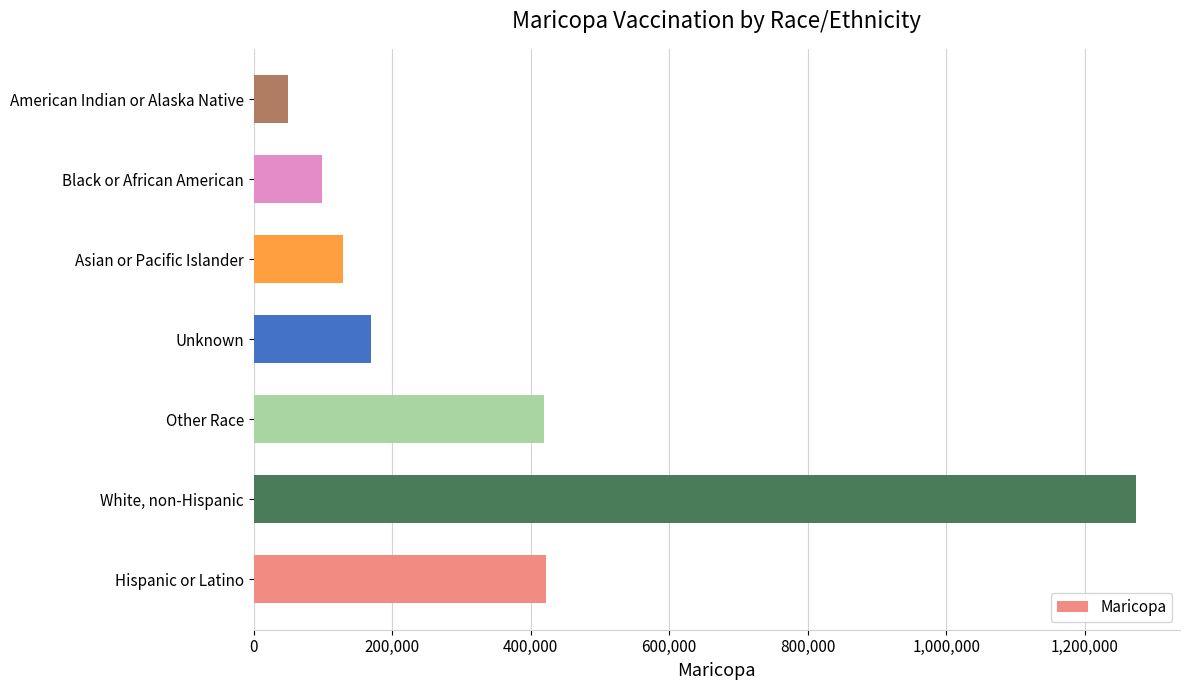

Rank the categories by value from lowest to highest.

American Indian or Alaska Native, Black or African American, Asian or Pacific Islander, Unknown, Other Race, Hispanic or Latino, White, non-Hispanic